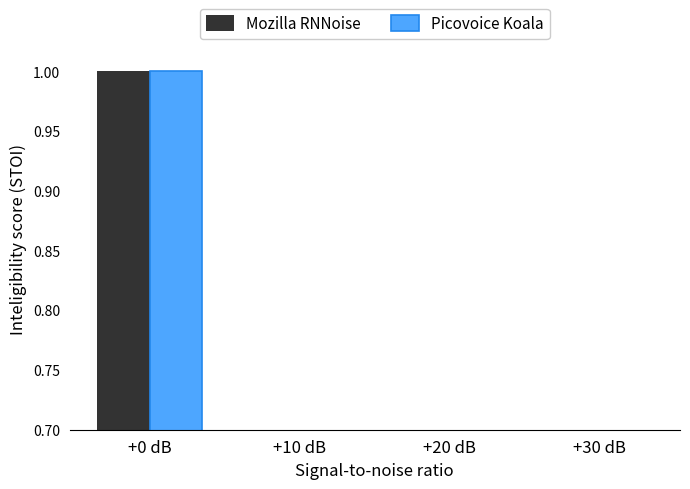

True or false: Mozilla RNNoise has a value of 0.0 at +30 dB.

True